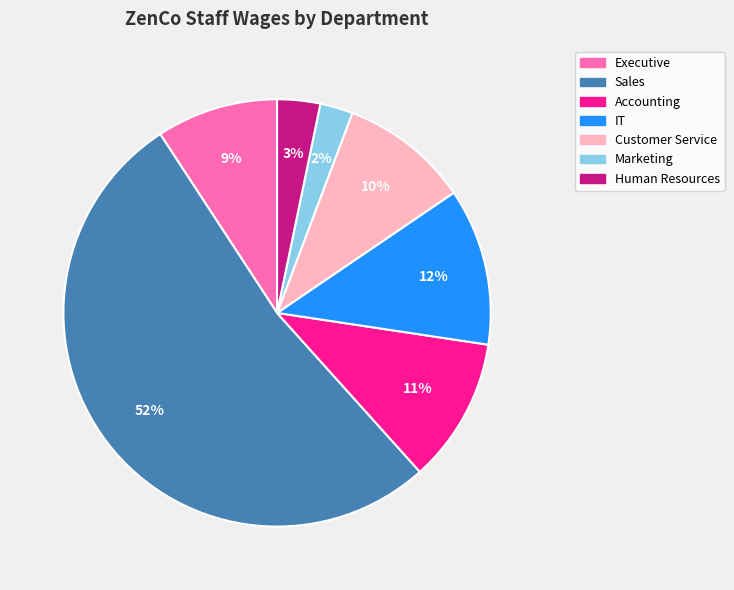

How many slices are in this pie chart?

7